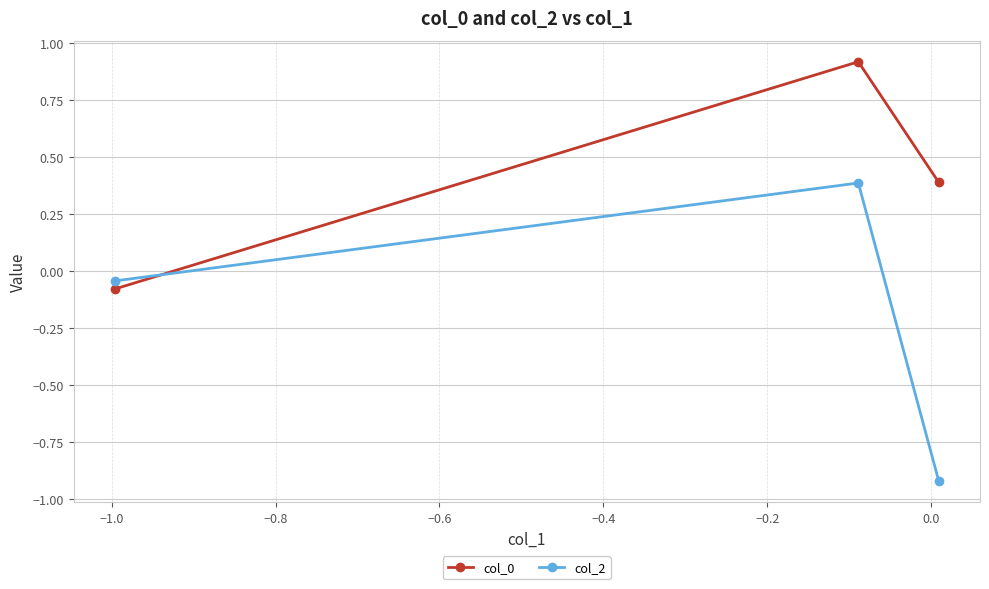

What is the value of the col_0 point at the 2nd from the left?

0.9